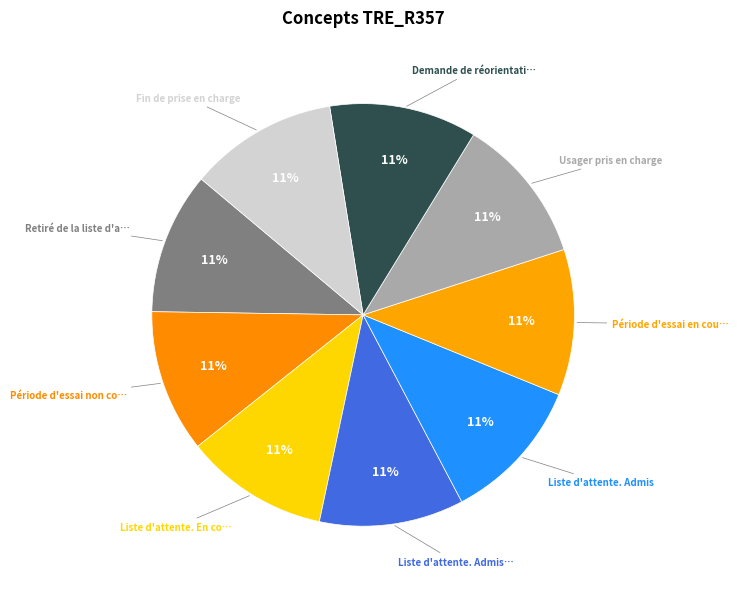

How many slices are in this pie chart?

9